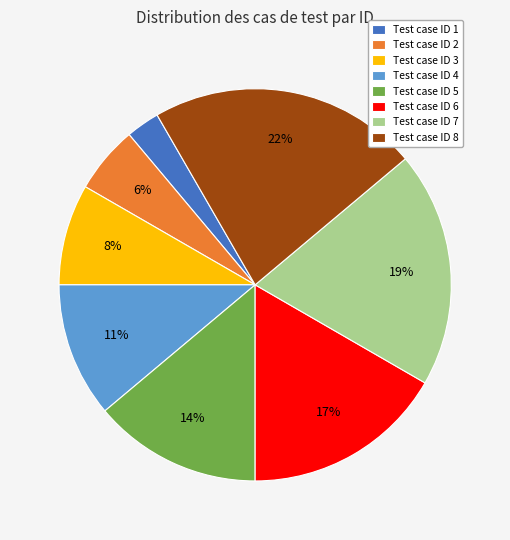

Which category has the biggest portion of the pie?

Test case ID 8